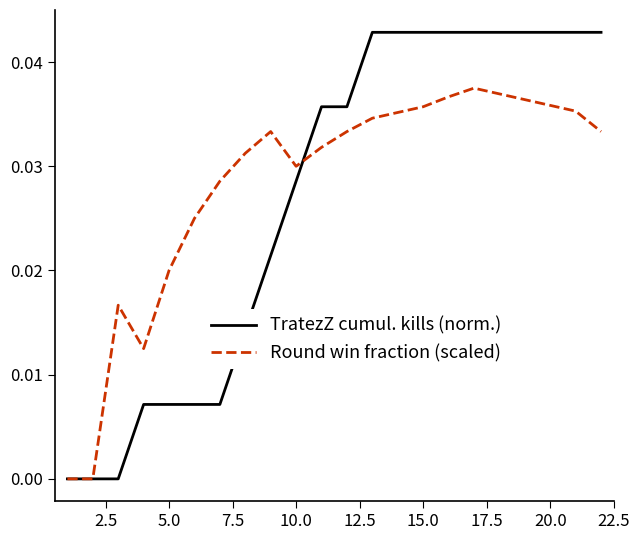

Which series has the widest spread of values?

TratezZ cumul. kills (norm.)